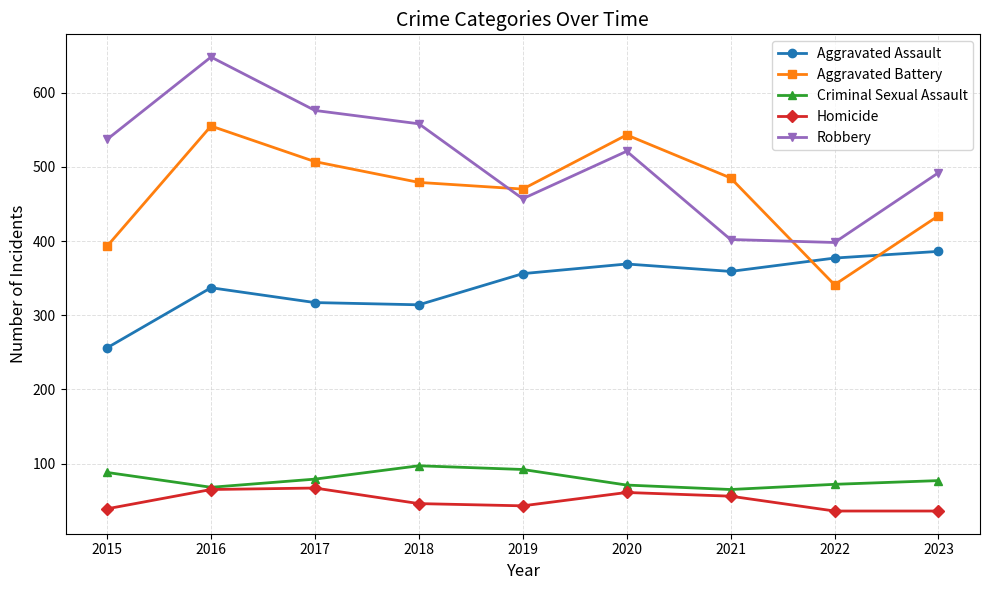

How many lines are shown in the chart?

5